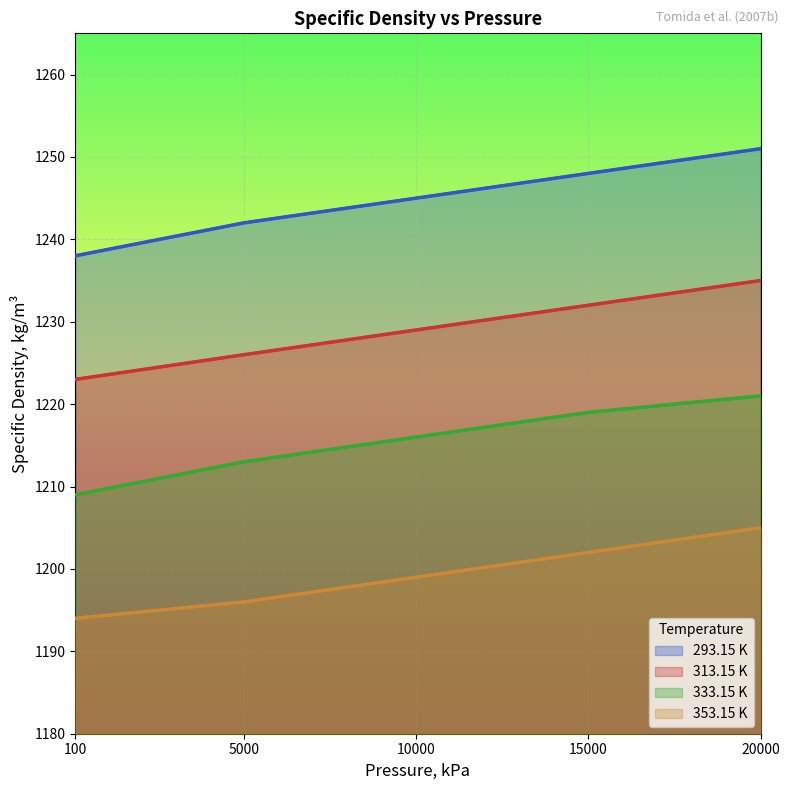

How many lines are shown in the chart?

4